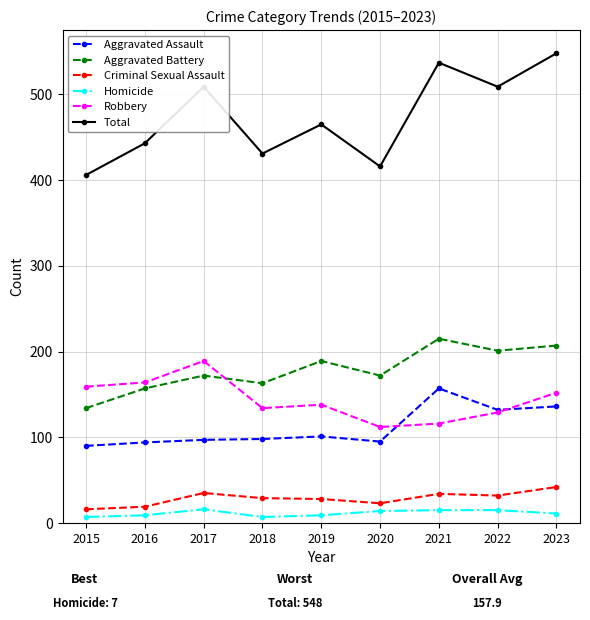

What is the difference between the maximum and minimum values in the Aggravated Battery series?

81